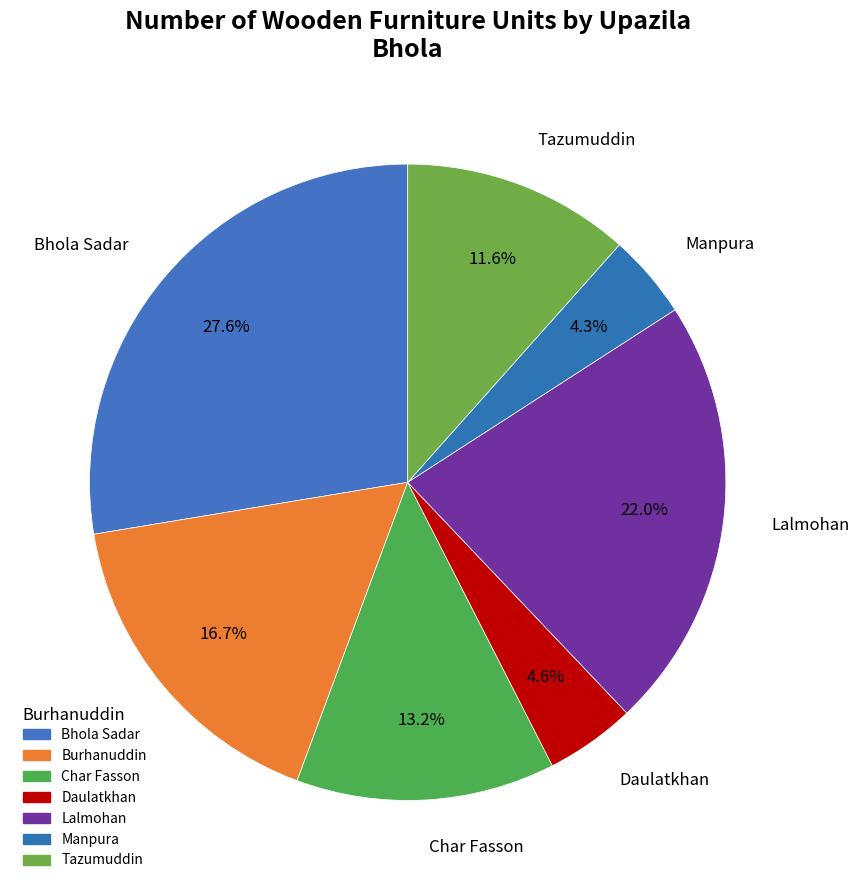

How many slices are in this pie chart?

7